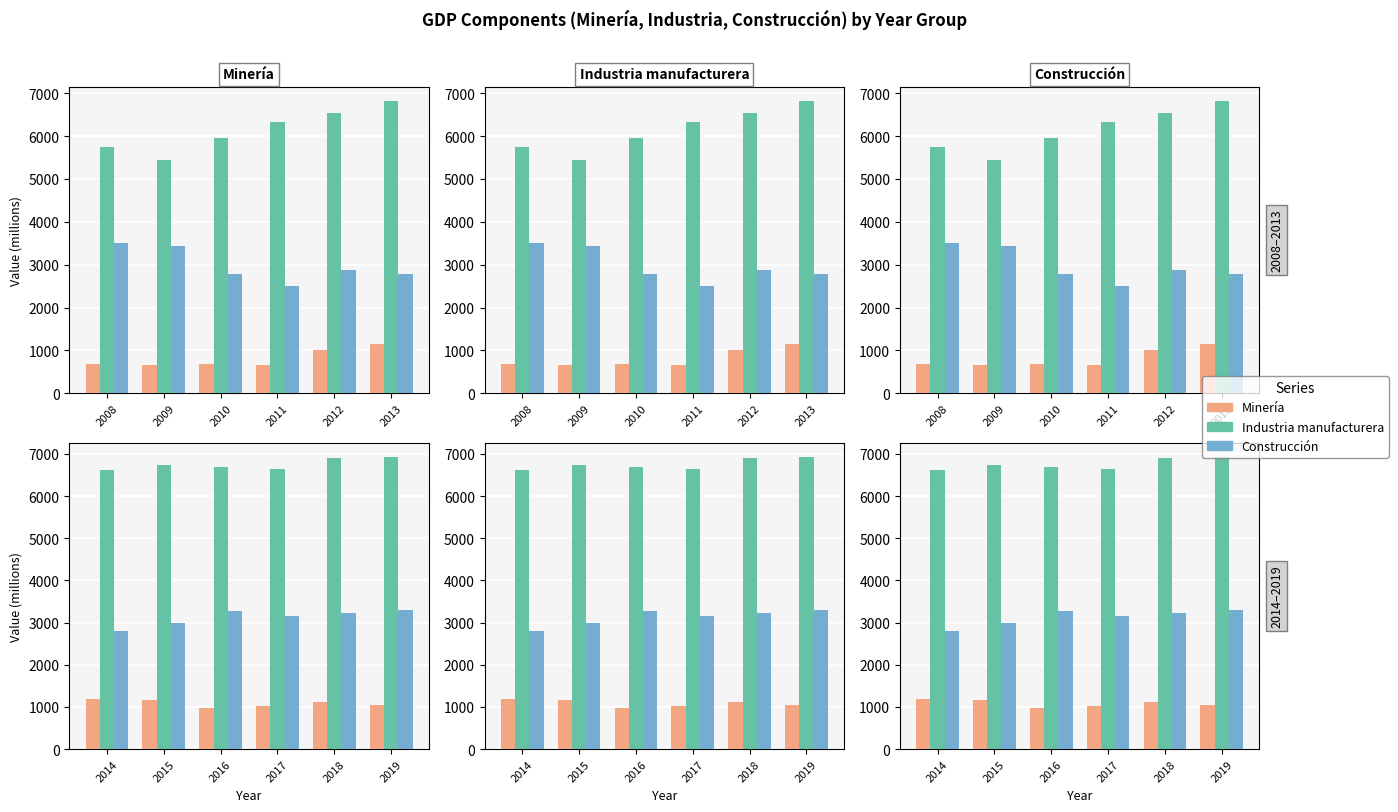

At how many categories does at least one series exceed 2515?

6